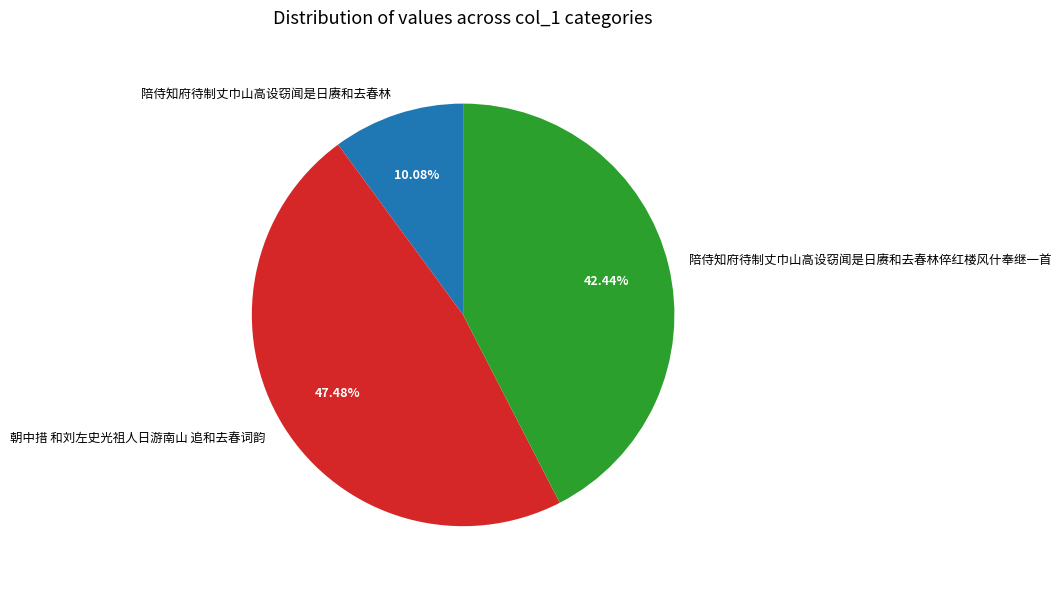

Count the number of slices in the pie.

3